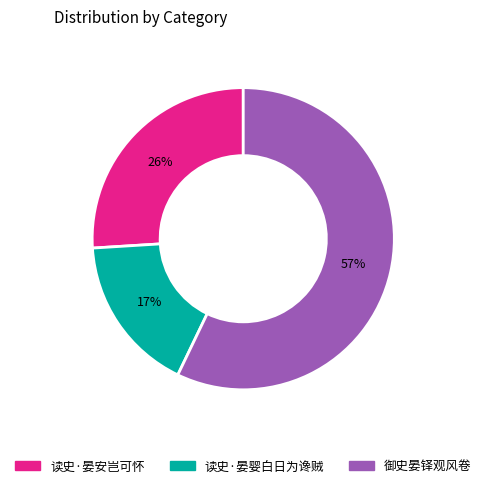

Which category accounts for the majority?

御史晏铎观风卷